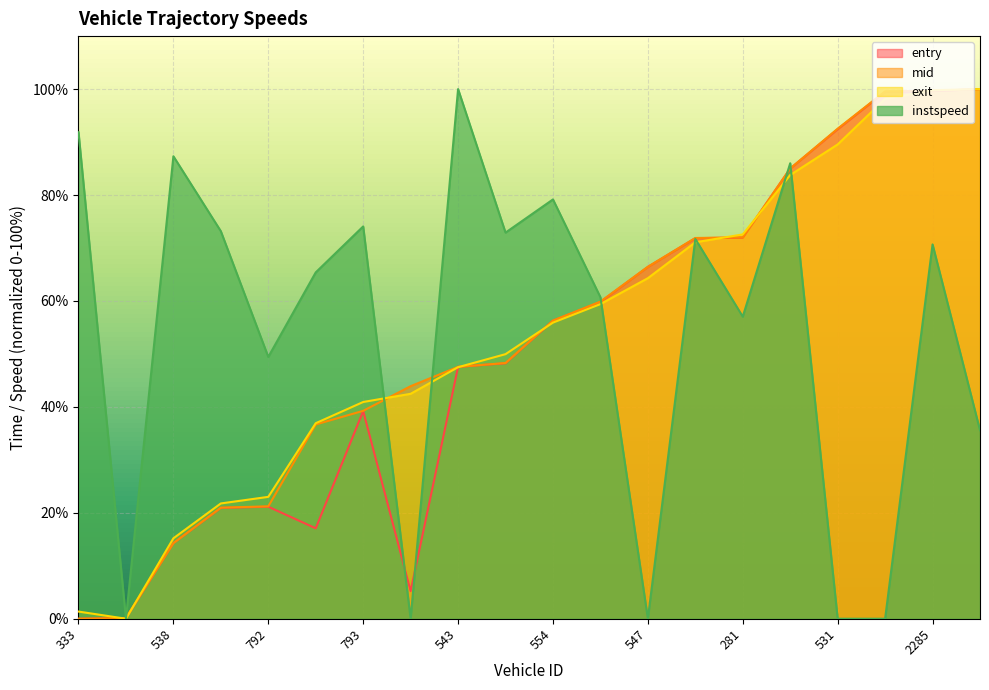

How many lines are shown in the chart?

4